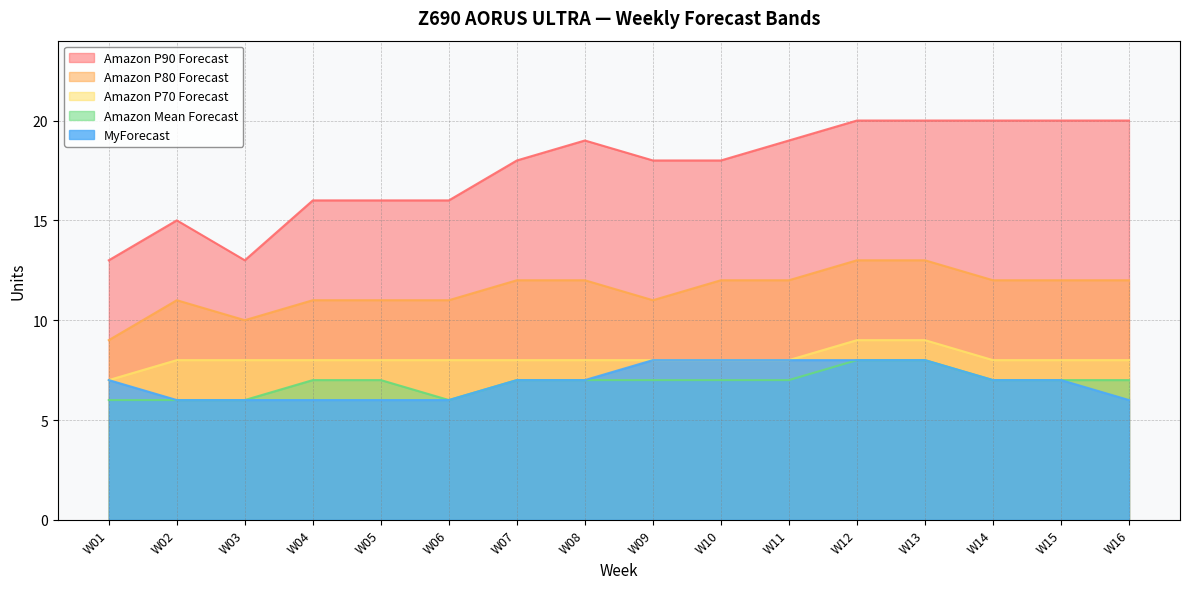

At how many categories does at least one series exceed 17?

10